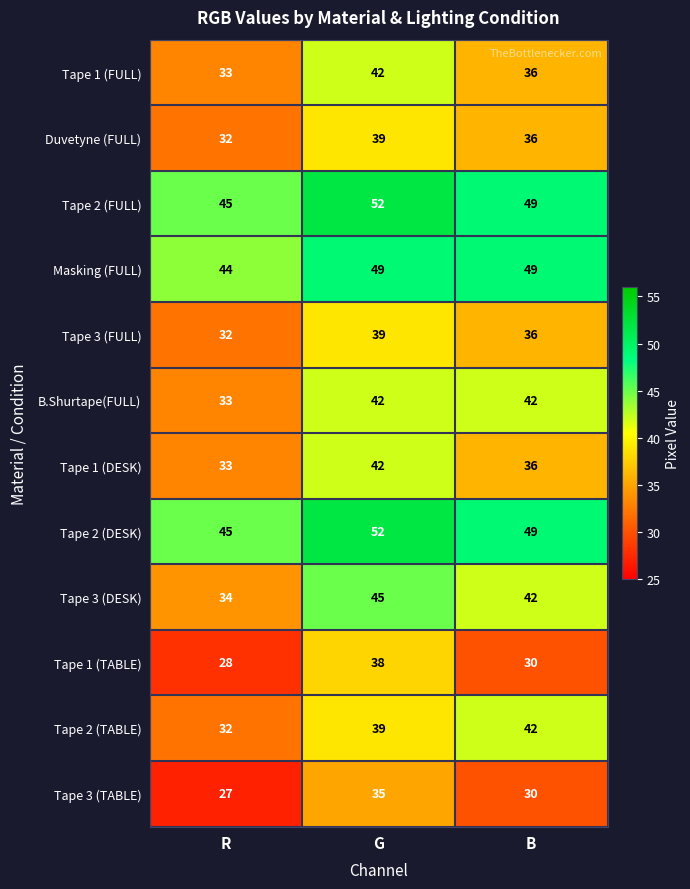

At which category is the sum across all series the highest?

G